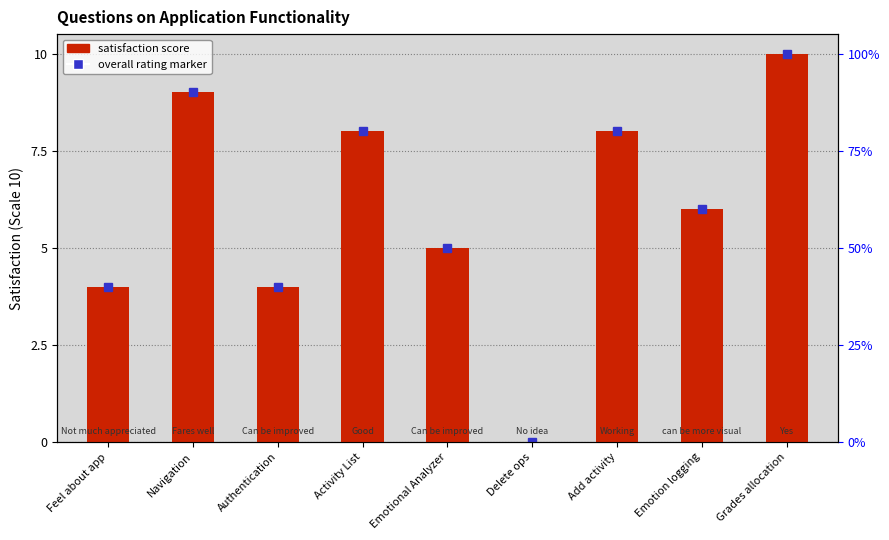

What is the change in value from Activity List to Emotion logging?

-2